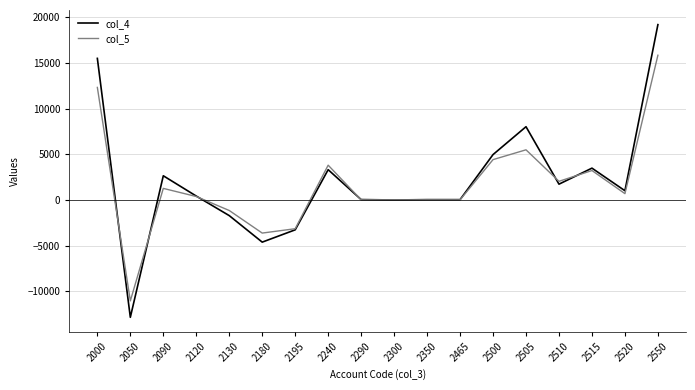

What is the difference between the maximum and minimum values in the col_5 series?

26880.8